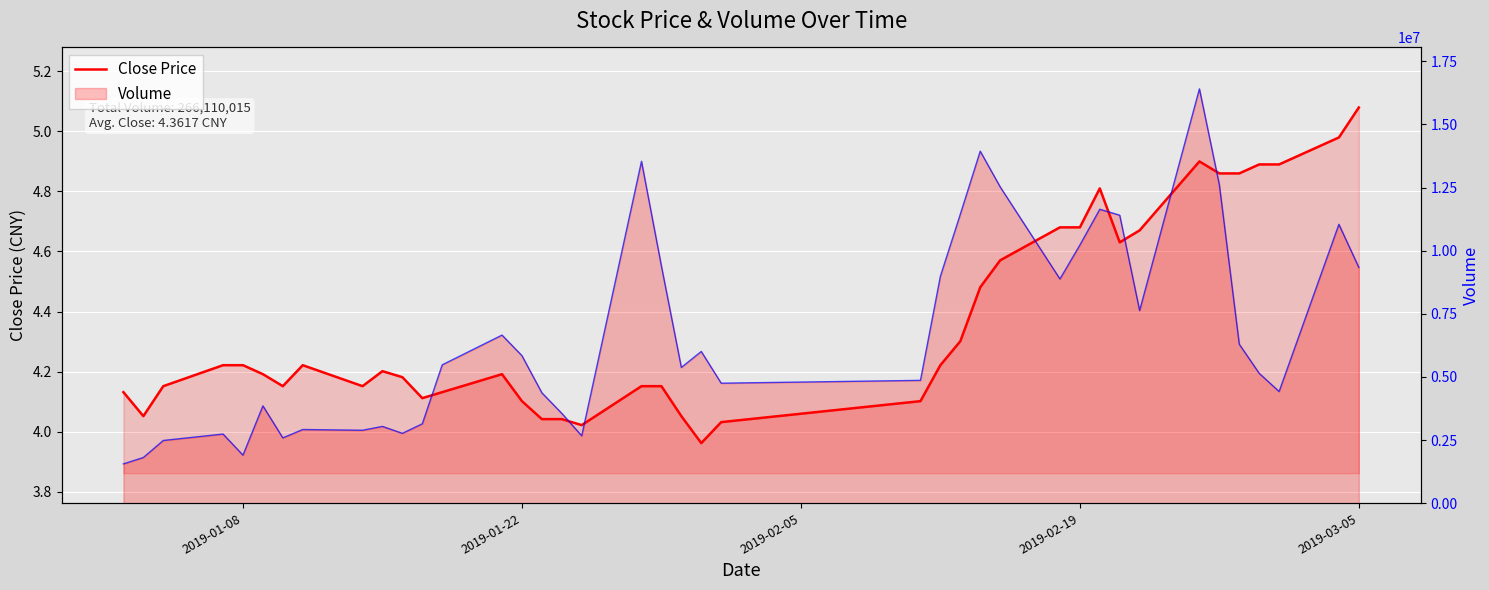

The Close Price series shows 1.6 at 2019-02-05. True or false?

False